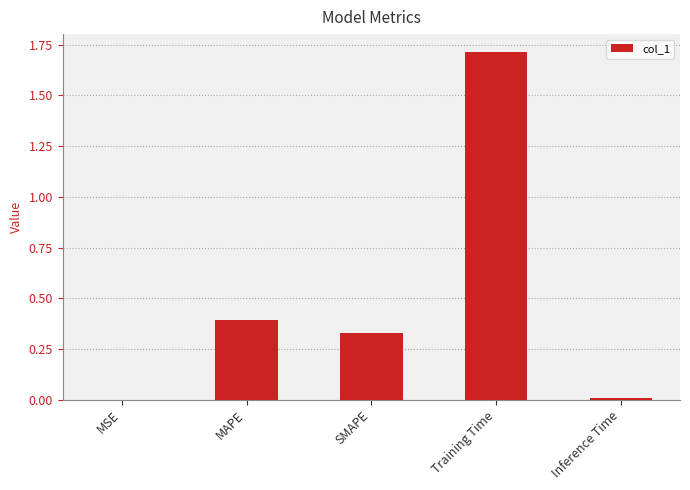

Between SMAPE and Inference Time, which is larger?

SMAPE